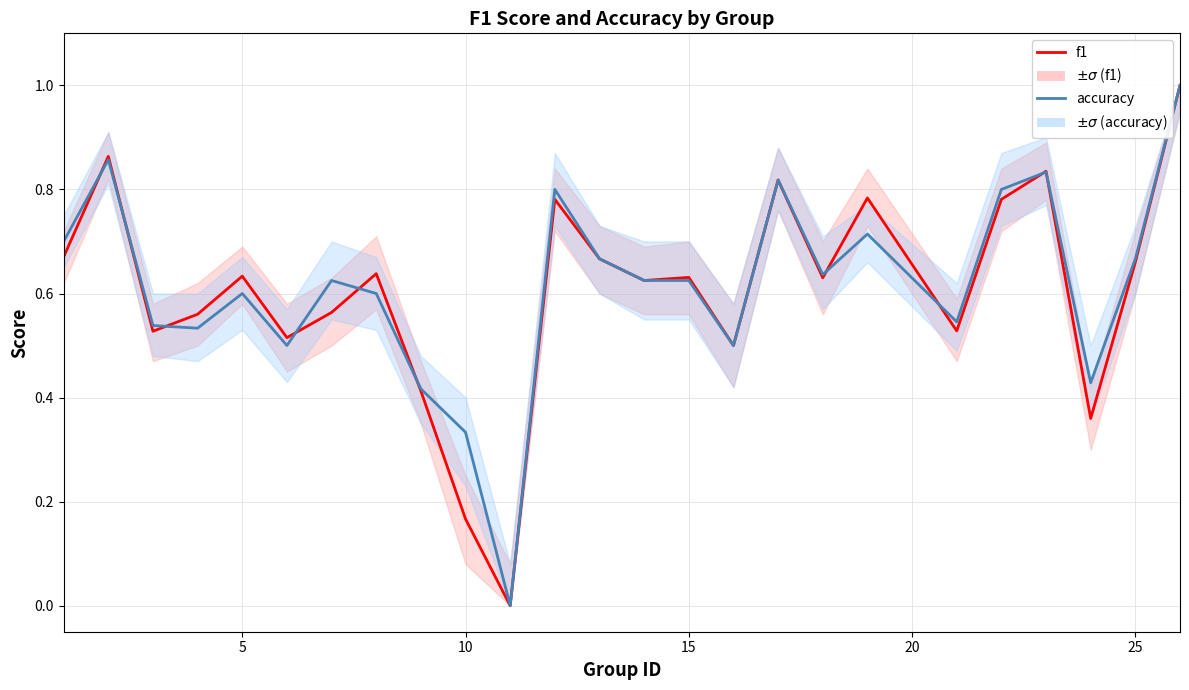

Which series has the widest spread of values?

f1